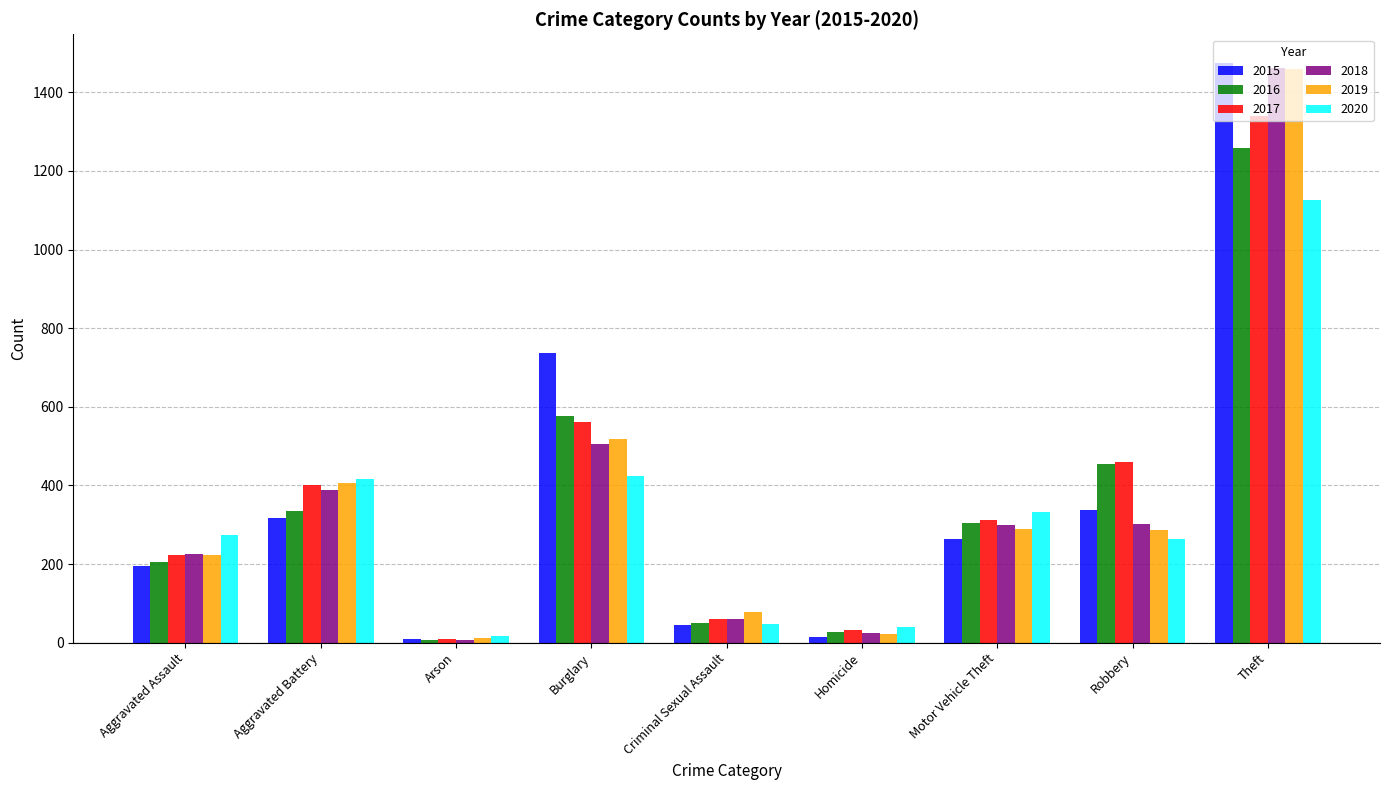

What are all the series names shown in the legend?

2015, 2016, 2017, 2018, 2019, 2020